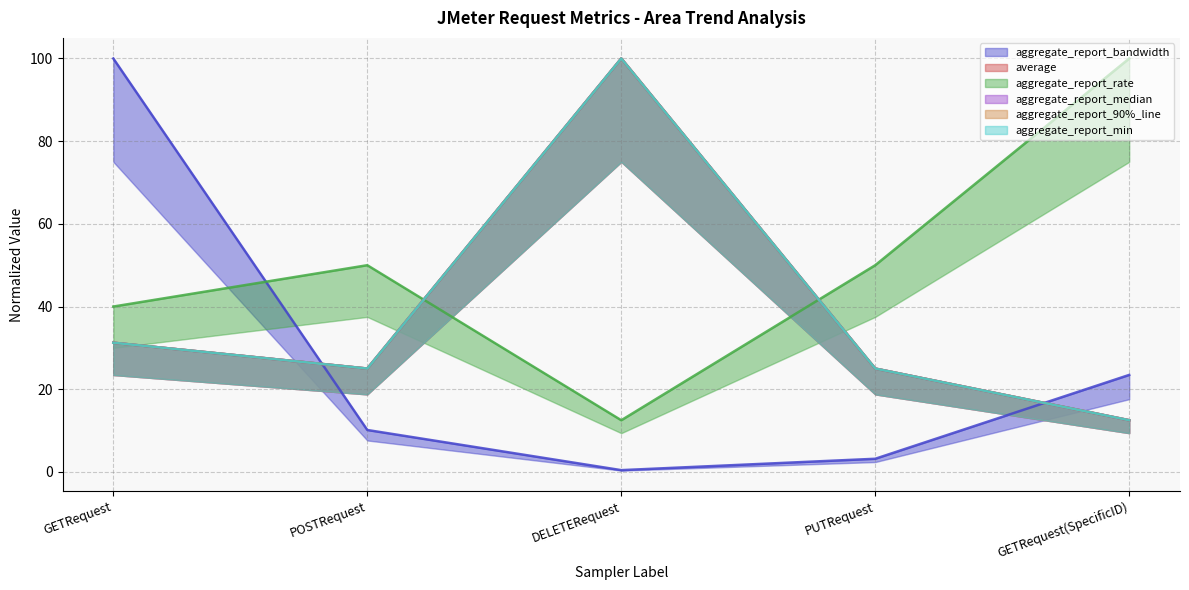

Is it true that aggregate_report_median equals 11.7 at PUTRequest?

False